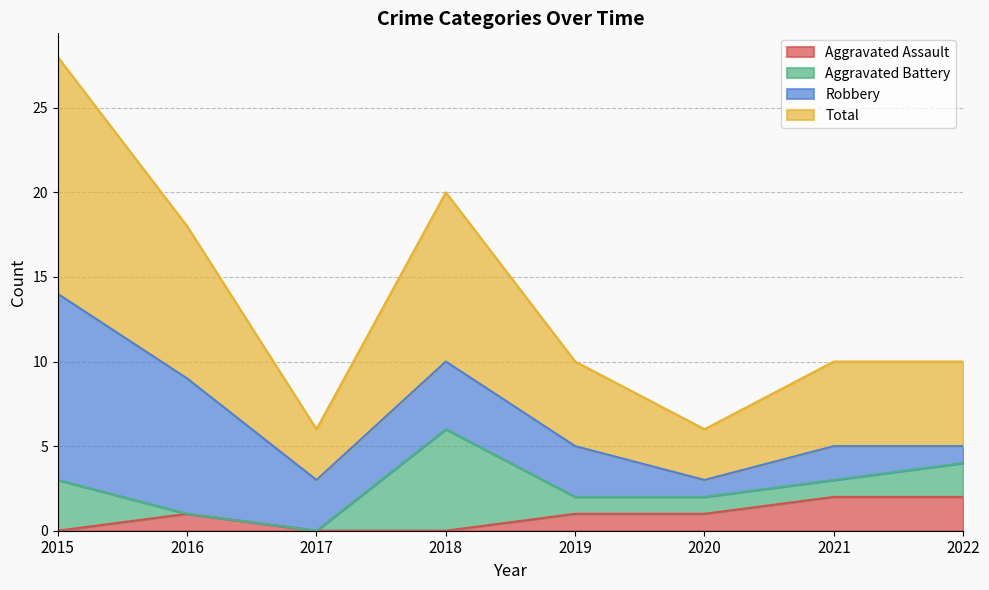

How many values in Aggravated Assault are above zero?

5